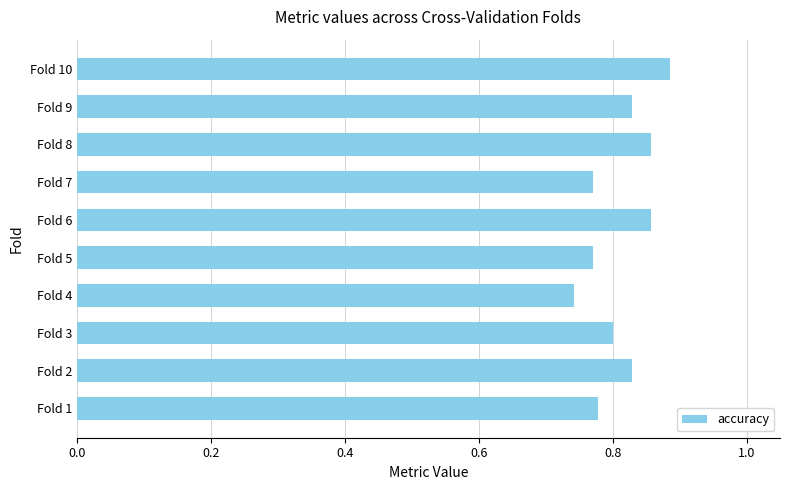

True or false: the data shows 0.8 at Fold 5.

True